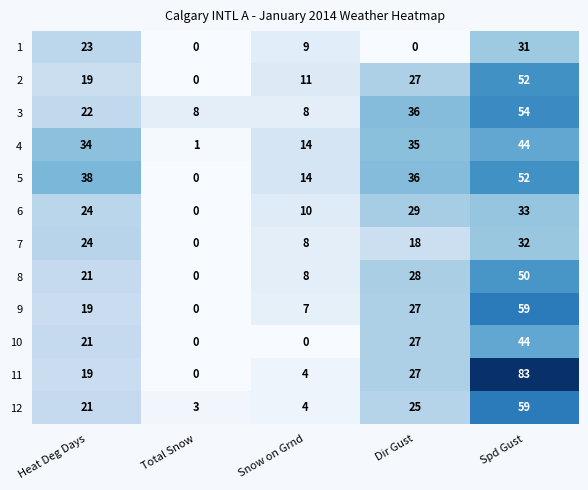

Count the number of data series in this chart.

12